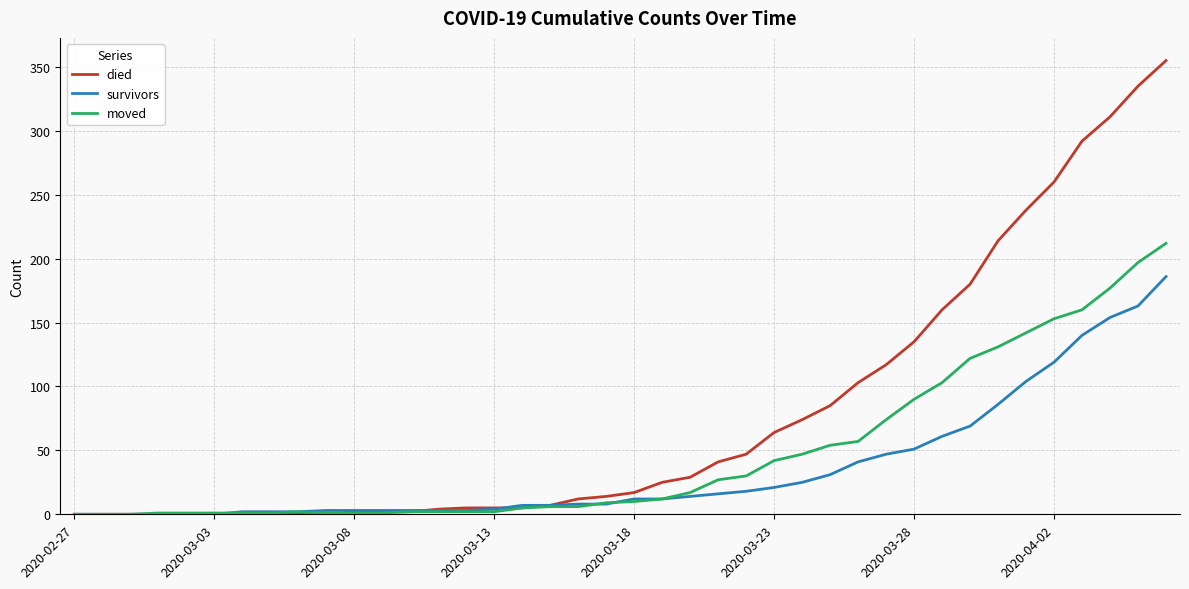

What is the greatest value displayed?

355